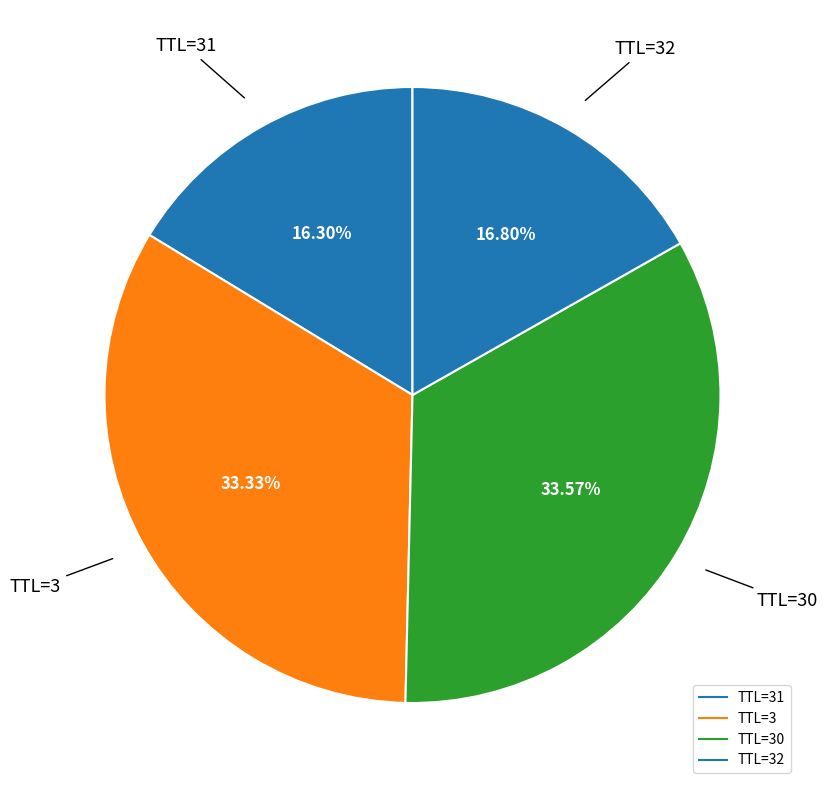

Does any single category account for the majority?

No